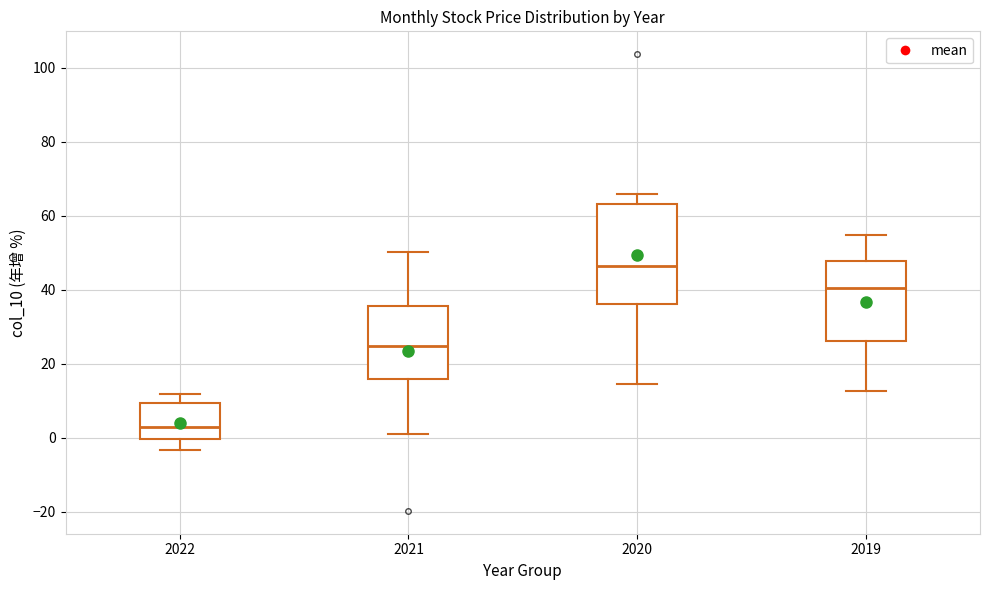

Comparing the boxes themselves (not the whiskers), which one is the tallest?

2020